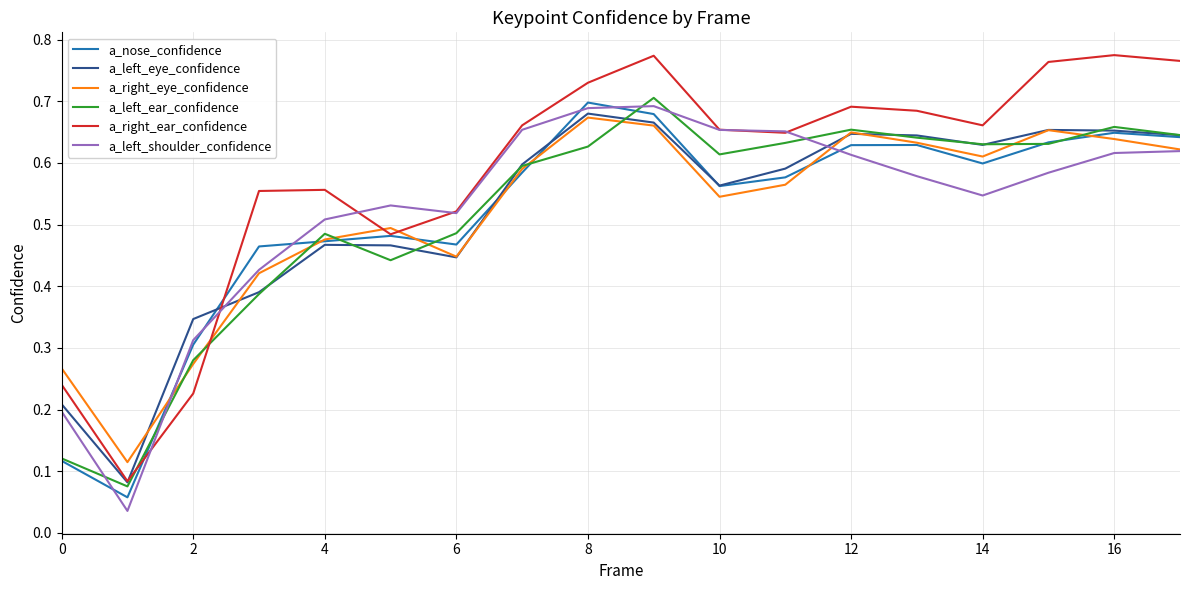

What is the sum of all a_nose_confidence values?

9.2